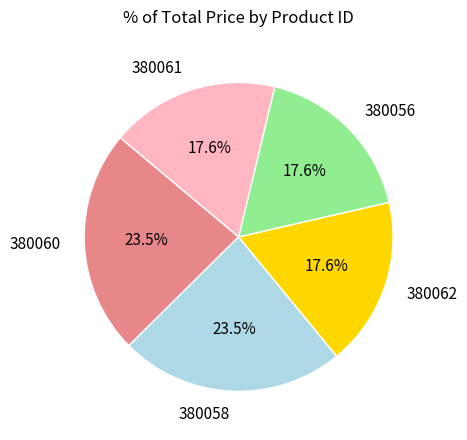

Is there a majority slice in this chart?

No